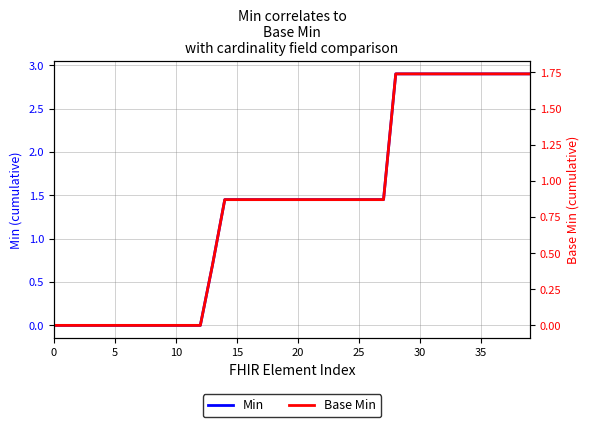

The value of Base Min at 19 is 0.9. True or false?

True